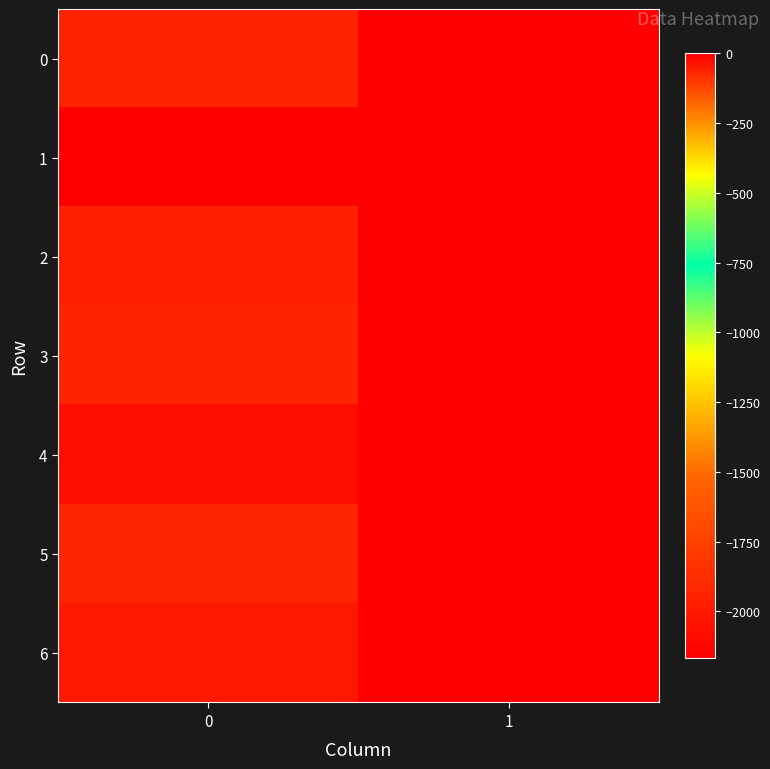

Reading left to right, list all the values displayed in this chart.

0: 0=-1945	1=-4
1: 0=-2167	1=0
2: 0=-1963	1=-3
3: 0=-1931	1=-6
4: 0=-2082	1=-1
5: 0=-1929	1=-8
6: 0=-2014	1=-2